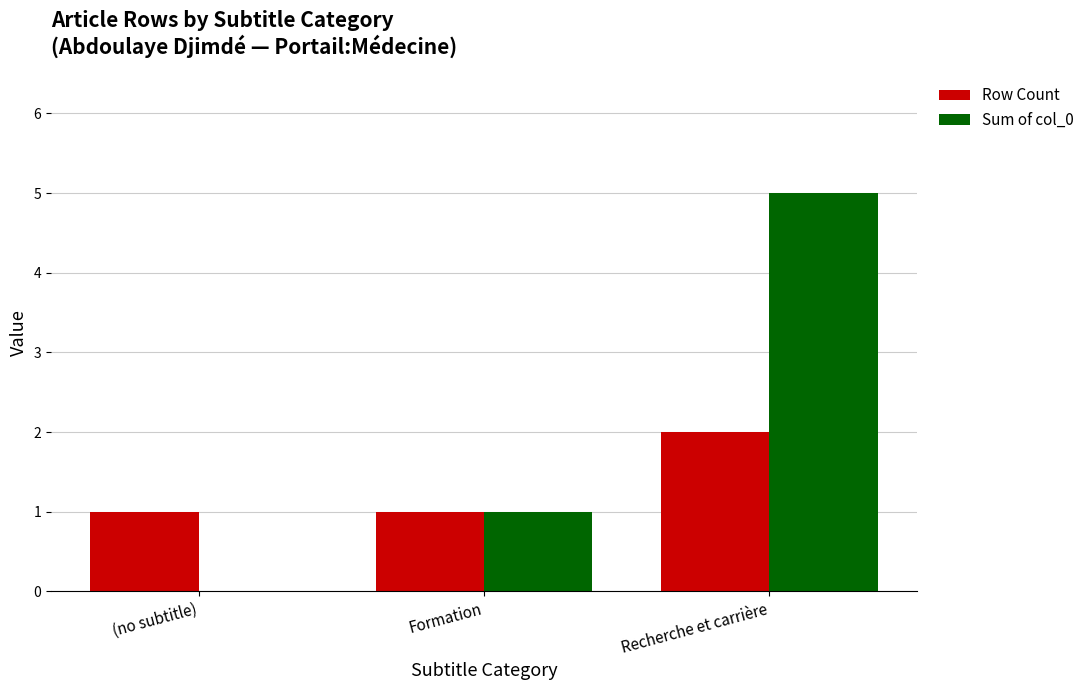

Are the bars grouped side by side (vs. stacked)?

Yes